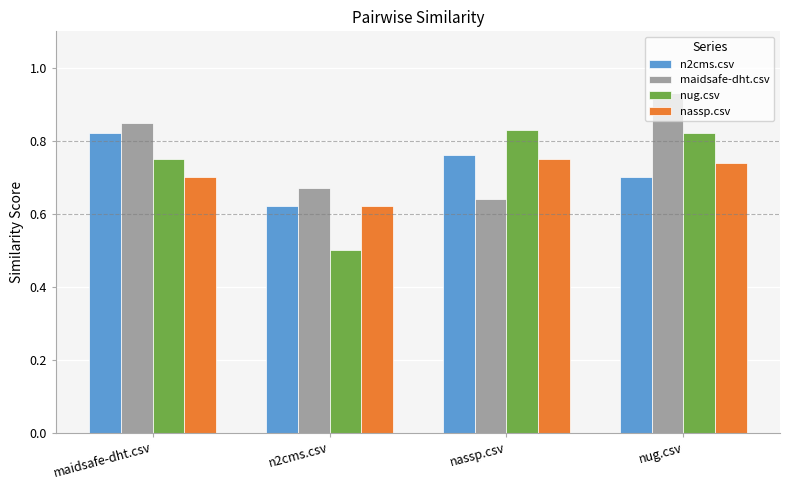

How many bars are there in total?

16